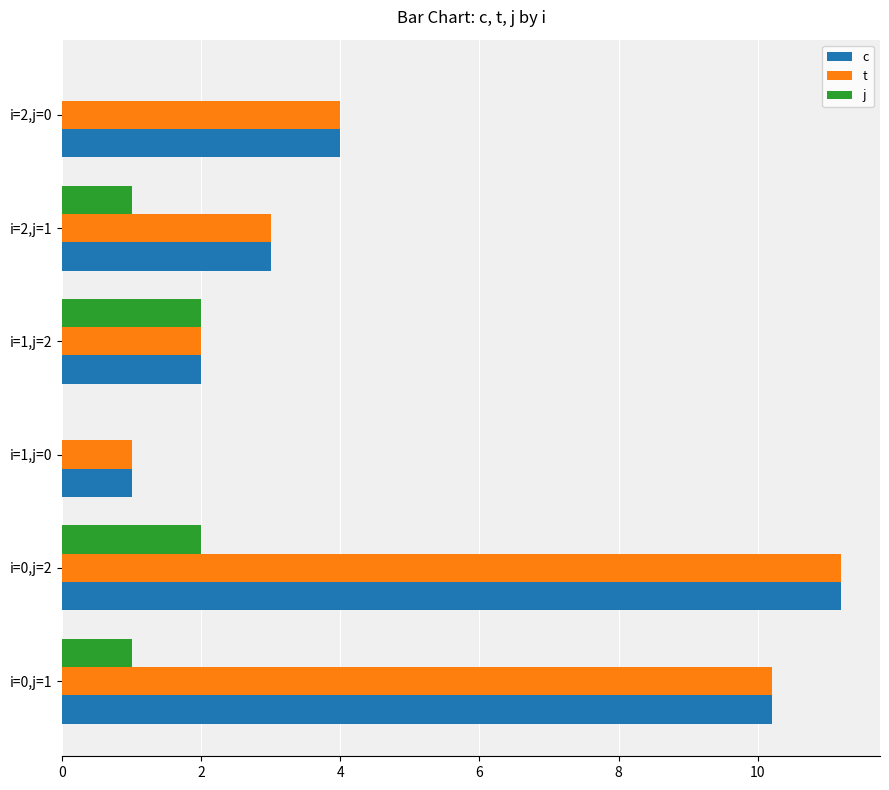

The c series shows 11.2 at i=0,j=2. True or false?

True